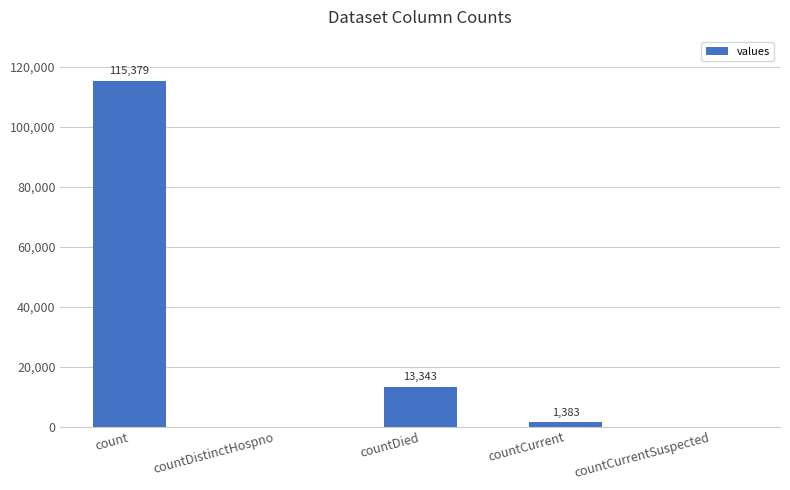

Where does the data first go above 1383?

count